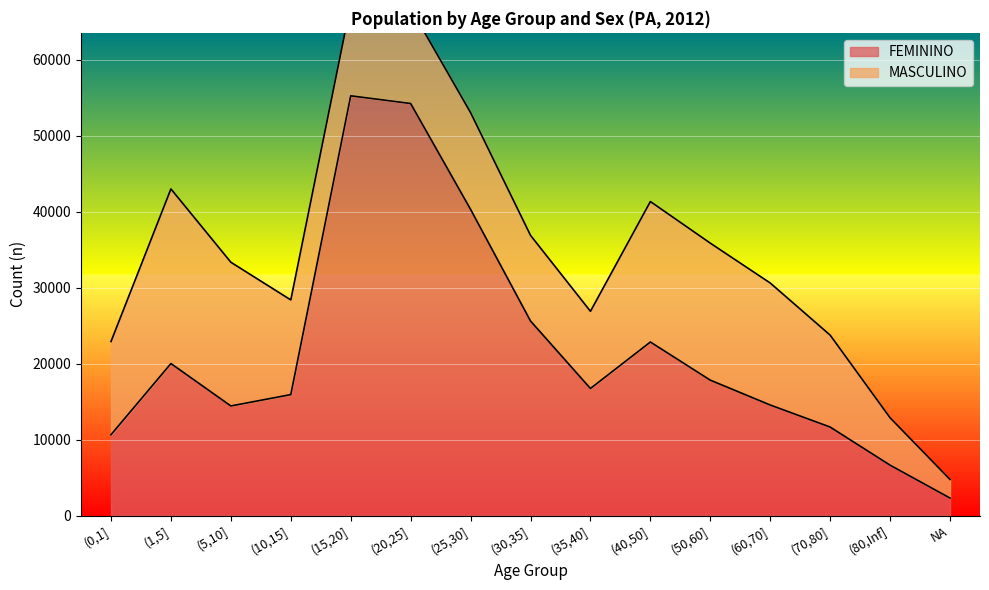

What position from the left is NA?

15